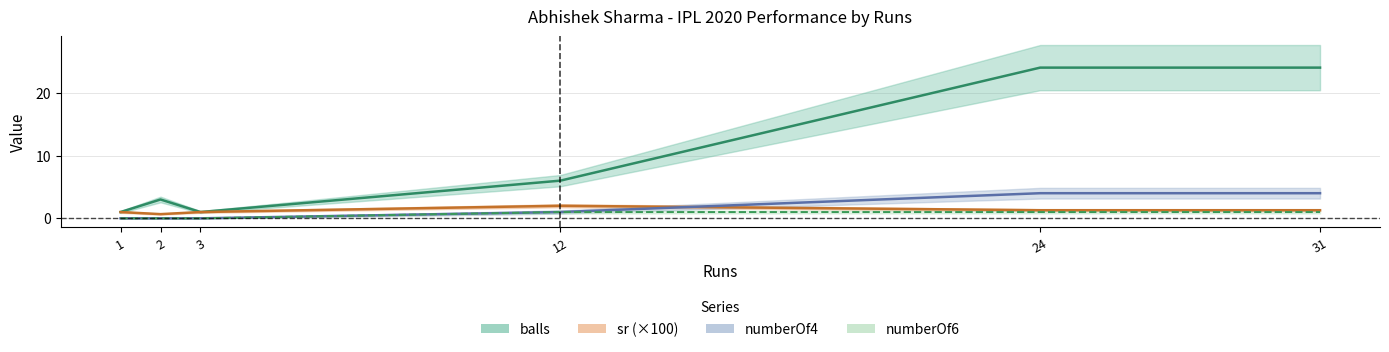

At which label does numberOf4 first exceed 1?

24